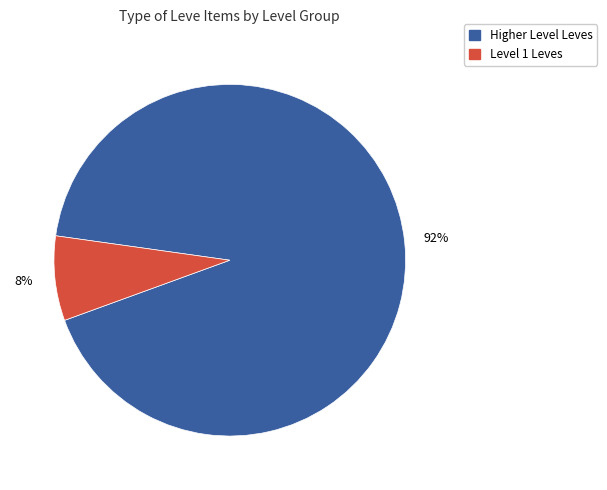

Is there a majority slice in this chart?

Yes